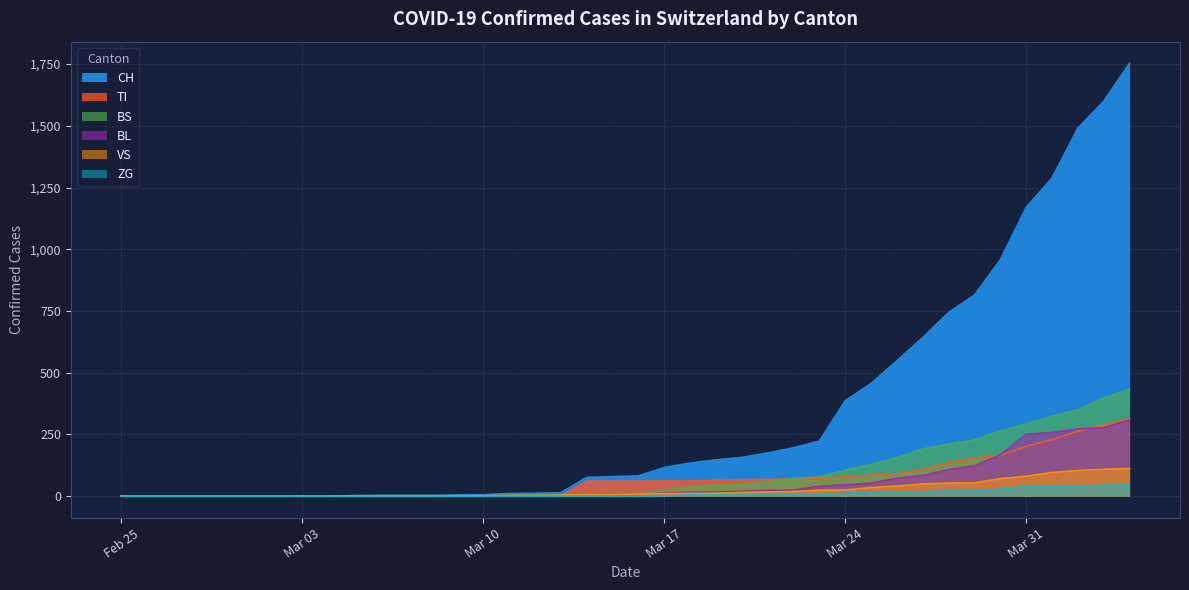

True or false: VS and BL intersect in this chart.

True